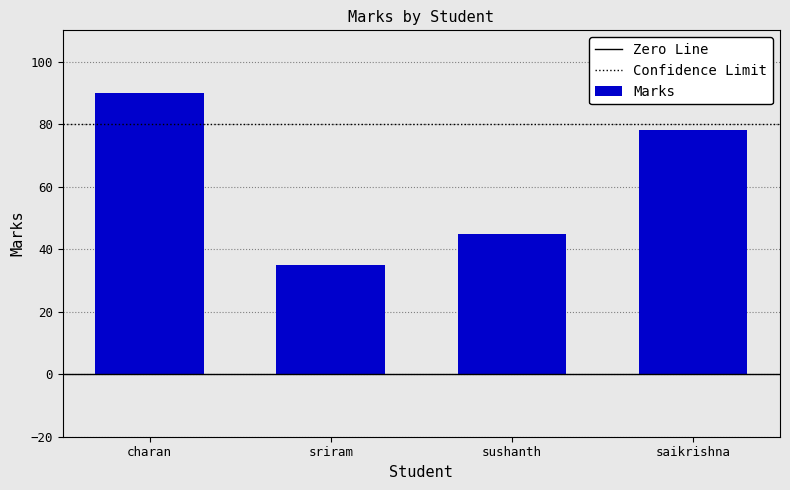

What is the label of the 1st bar from the left?

charan